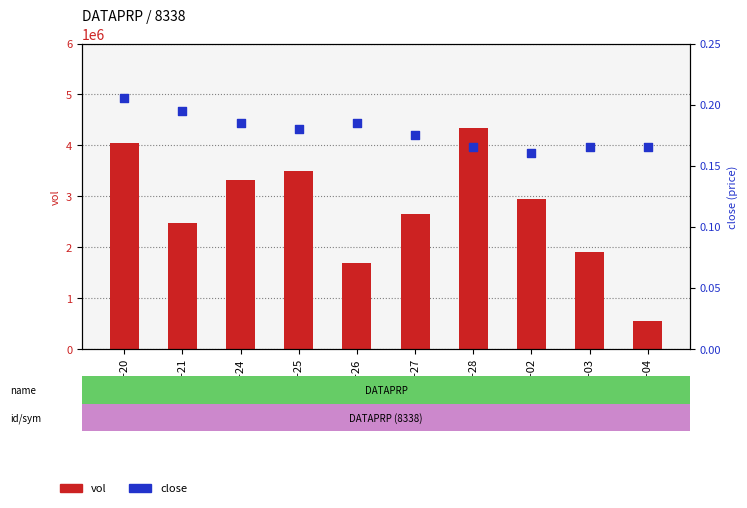

At which category is the sum across all series the highest?

2020-02-28